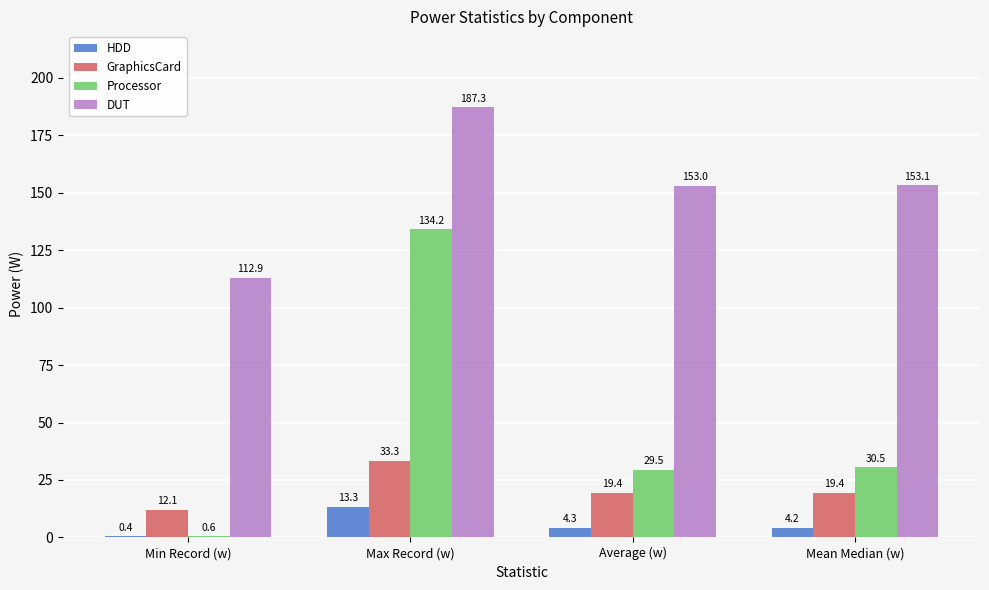

How many values in the HDD series exceed 4?

3